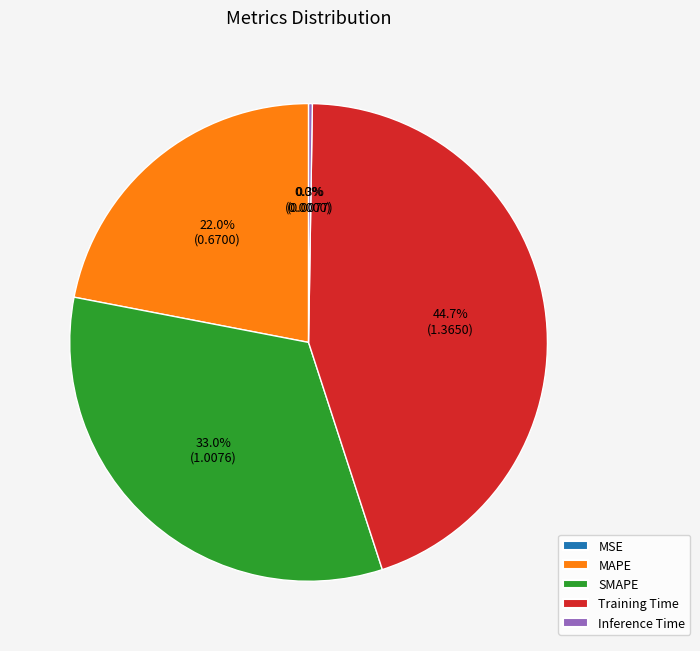

What percentage do SMAPE and MAPE together represent?

55.0%